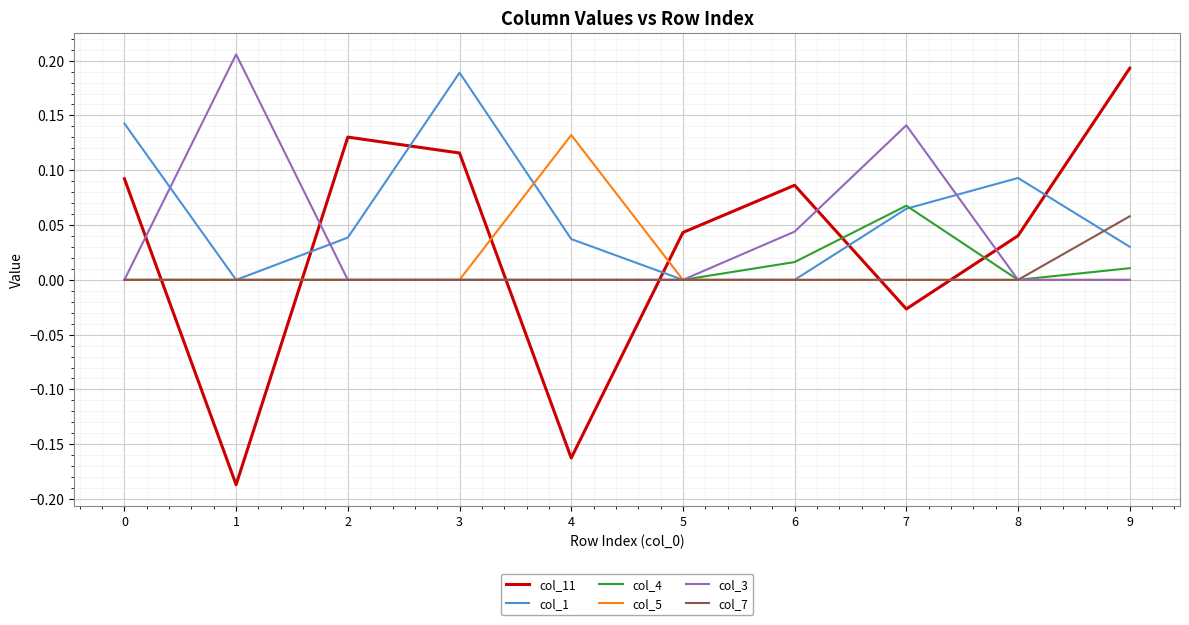

How many lines are shown in the chart?

6